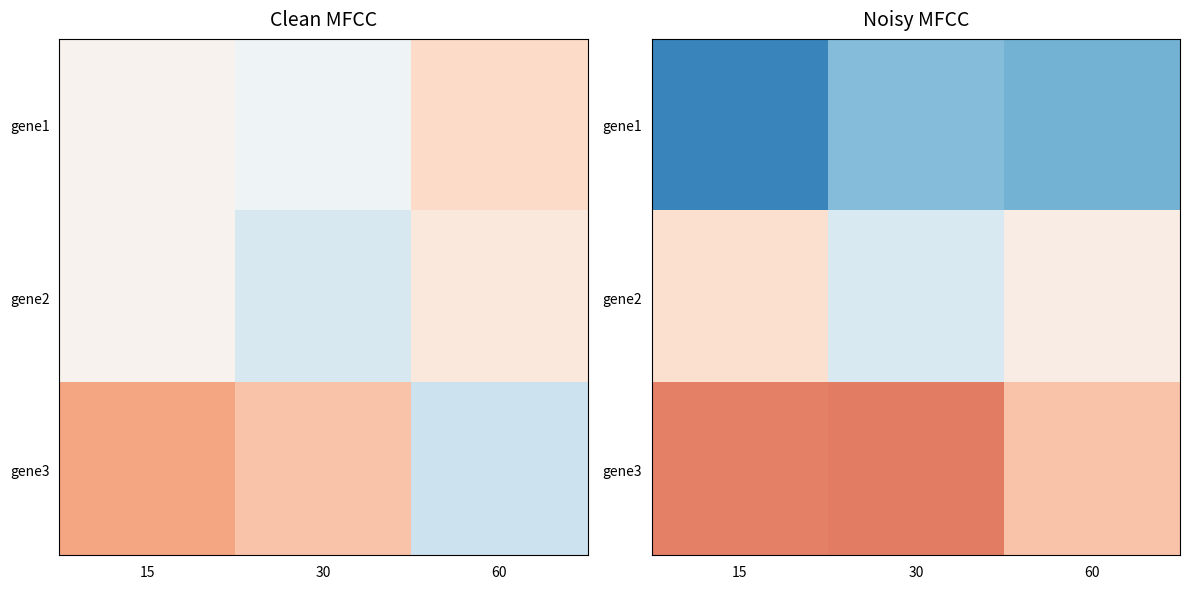

Rank the series by their average value, from lowest to highest.

gene1, gene2, gene3